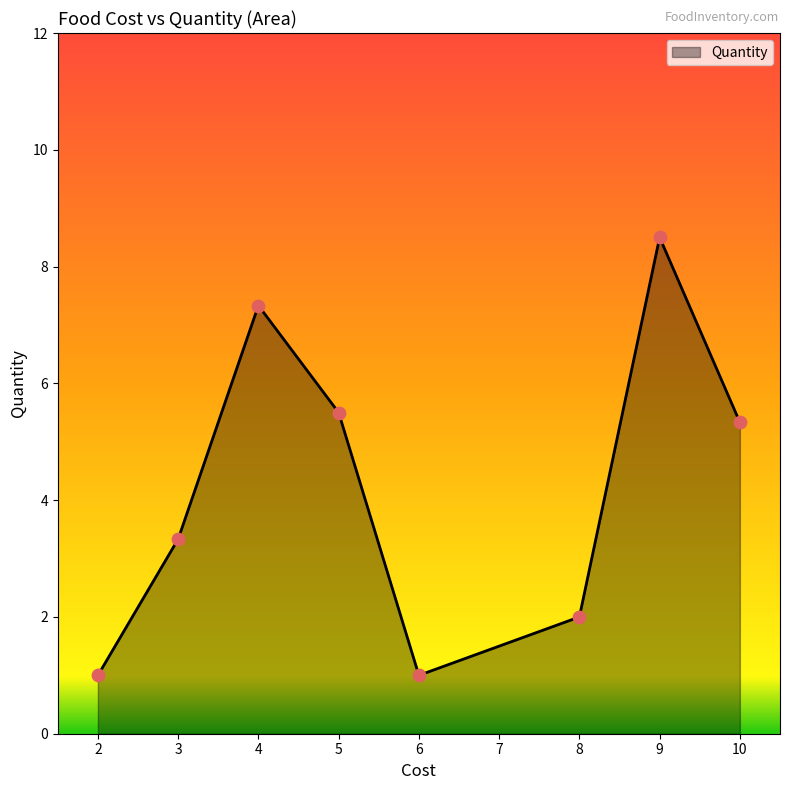

Which label corresponds to the largest value in the chart?

9